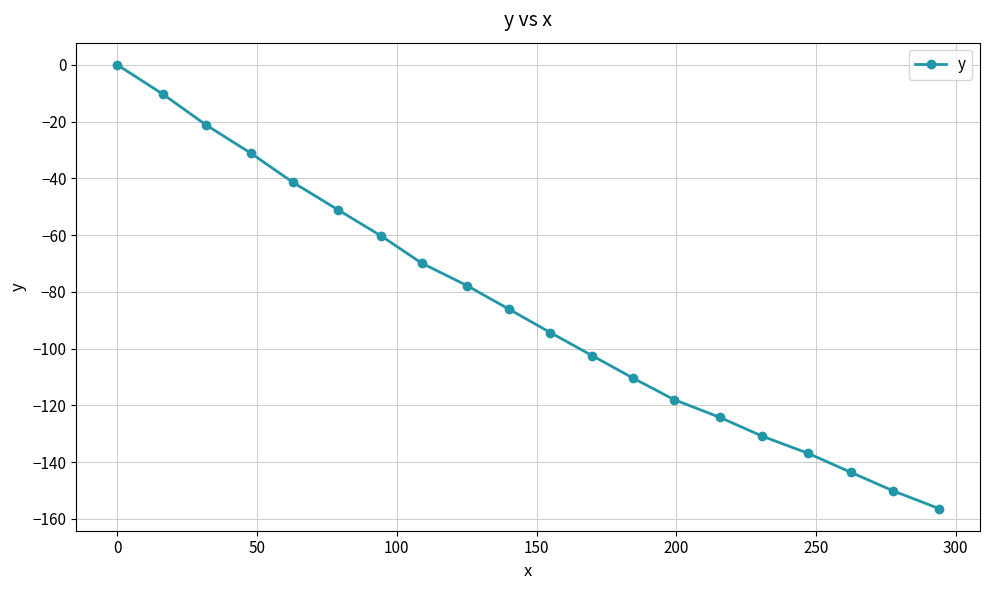

How many categories are shown in the chart?

20